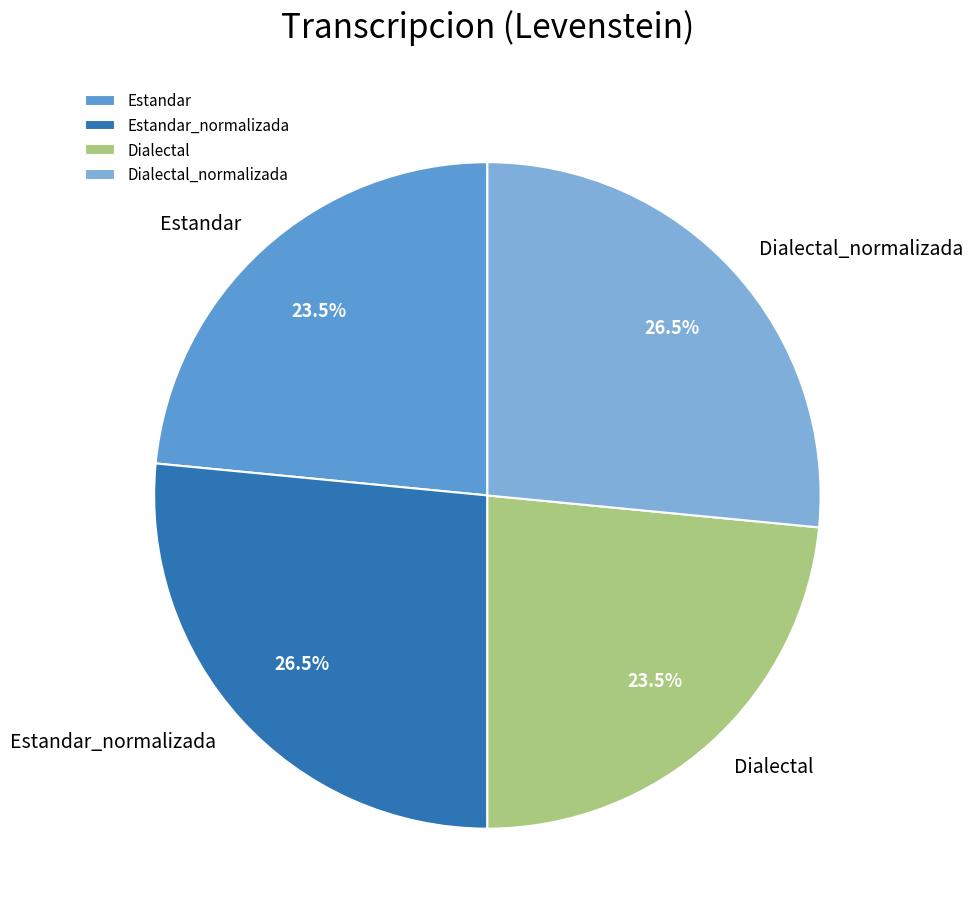

What is the ratio of the value at Estandar_normalizada to the value at Dialectal?

1.1